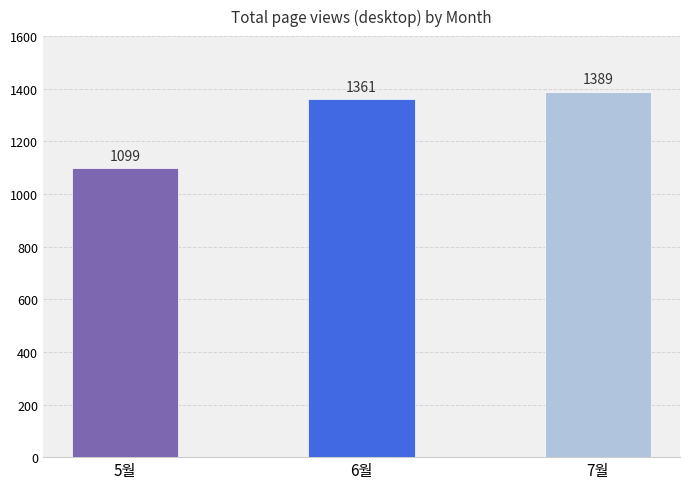

Where is the data nearest to the value 1244?

6월